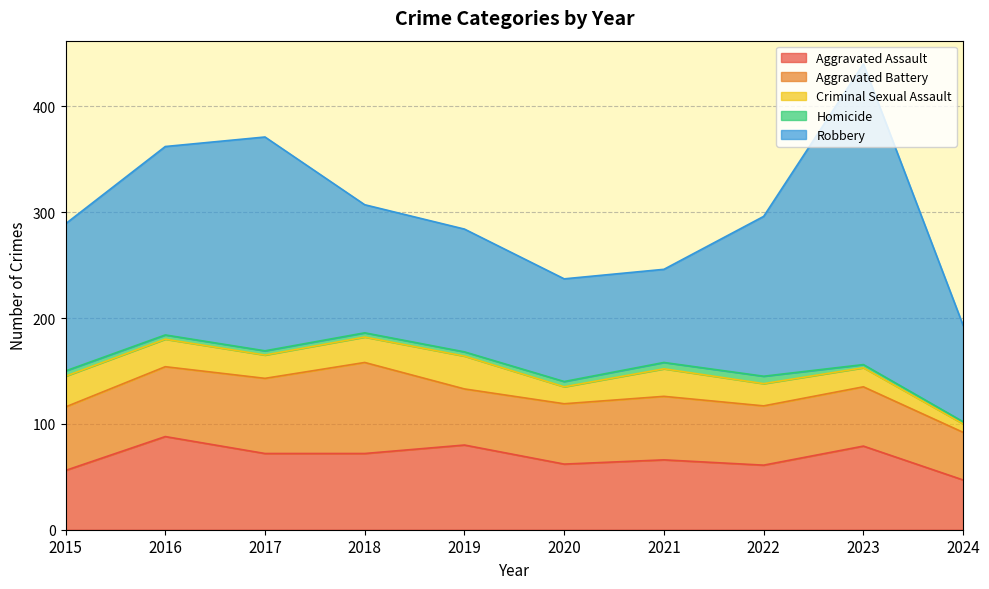

Is it true that Aggravated Battery equals 21 at 2020?

False